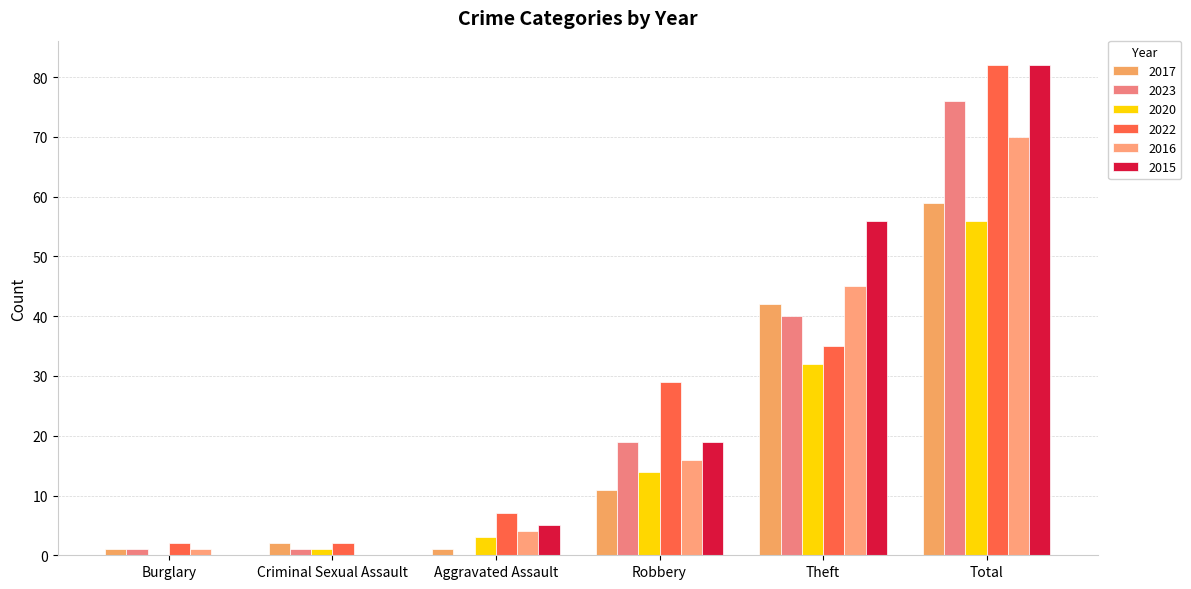

How many categories are shown in the chart?

6